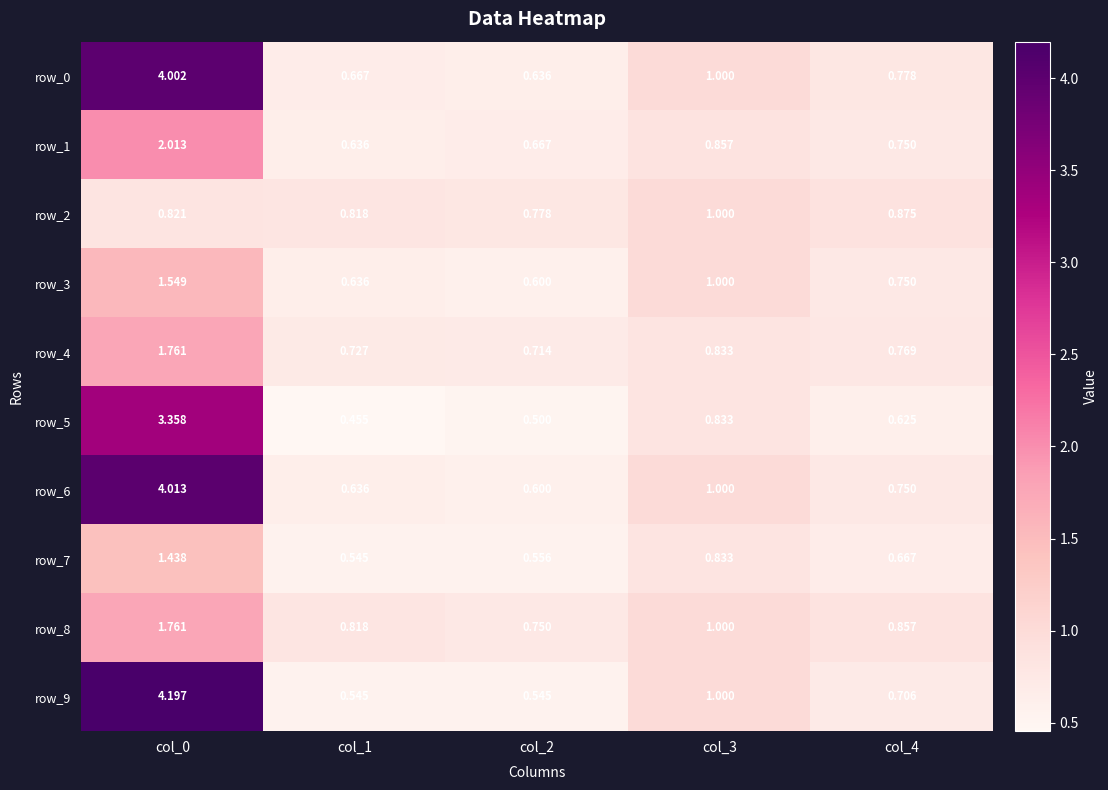

List the labels in order of row_8 value, largest first.

col_0, col_3, col_4, col_1, col_2